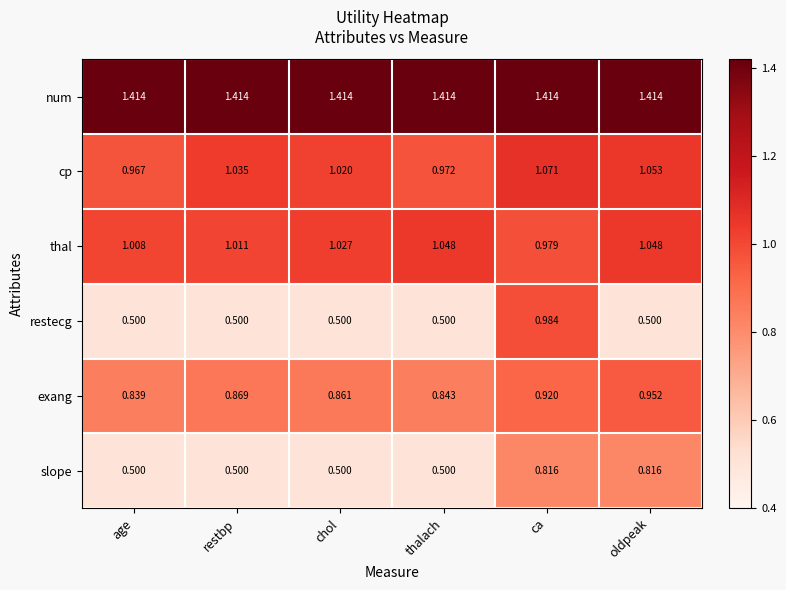

Which series has the widest spread of values?

restecg